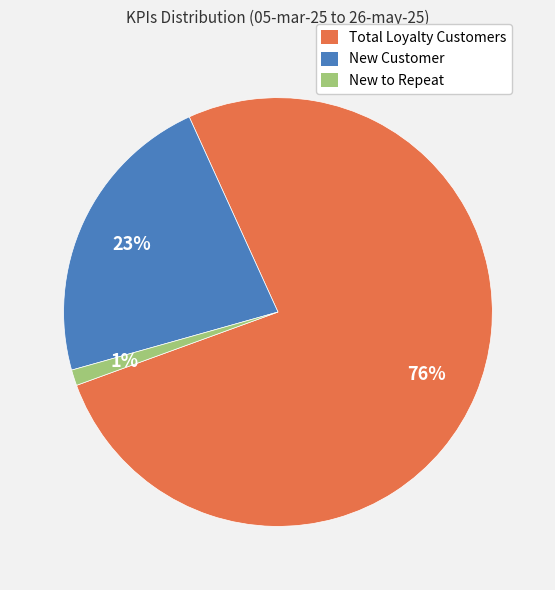

How many segments does this pie chart have?

3